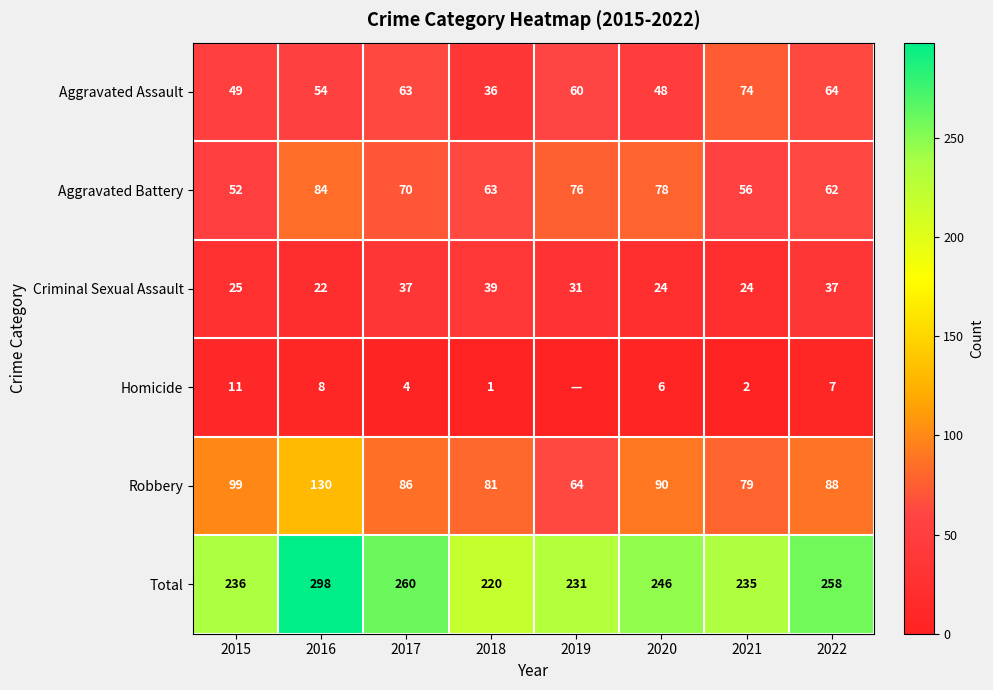

Where does the Aggravated Assault series first go above 60?

2017